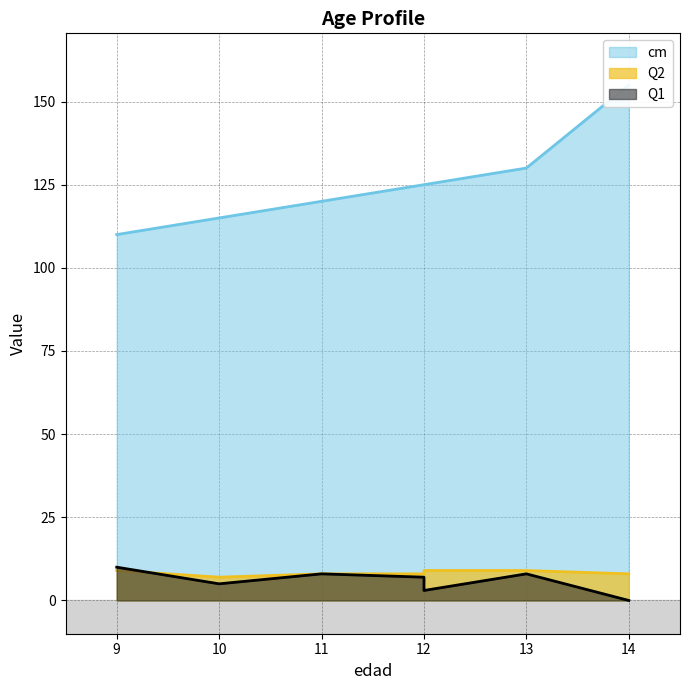

Where is Q2 nearest to the value 8?

14